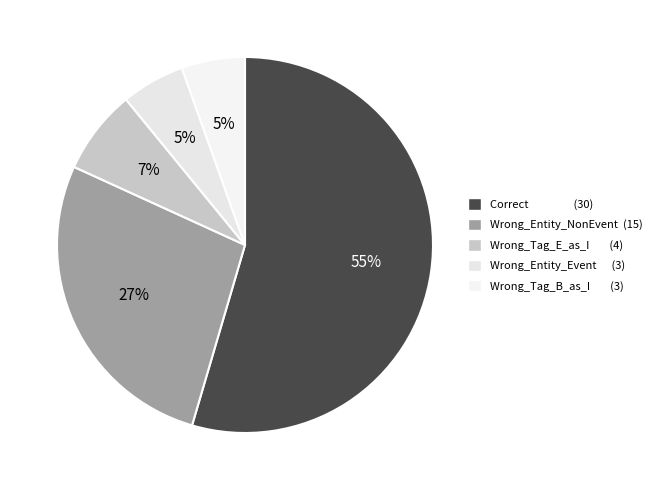

To the nearest percent, what is the difference between the largest and smallest slice percentages?

49%